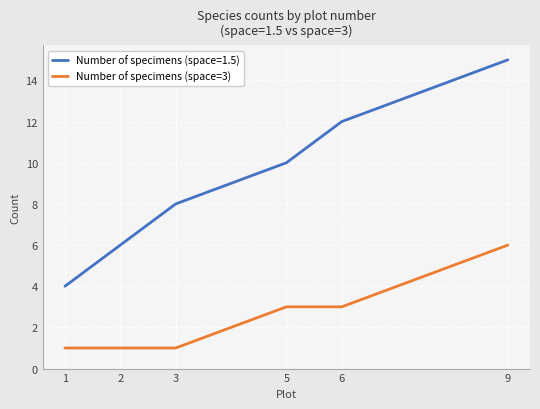

List the series in order of their peak value, highest first.

Number of specimens (space=1.5), Number of specimens (space=3)